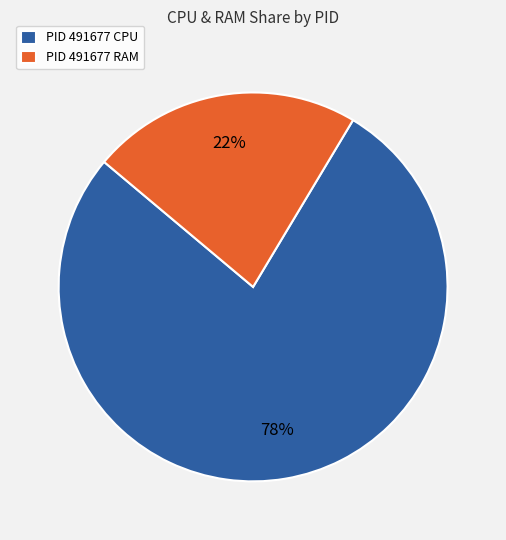

Is it true that PID 491677 RAM is 35% of the pie?

False